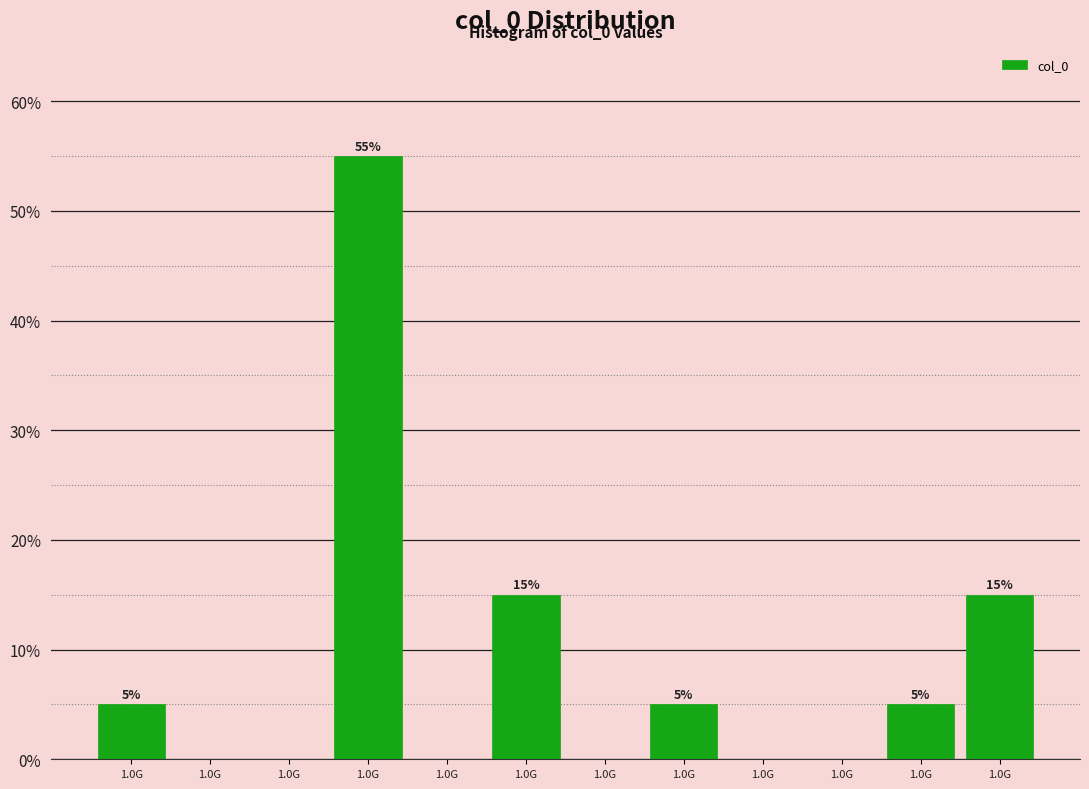

Count the number of categories in the chart.

12